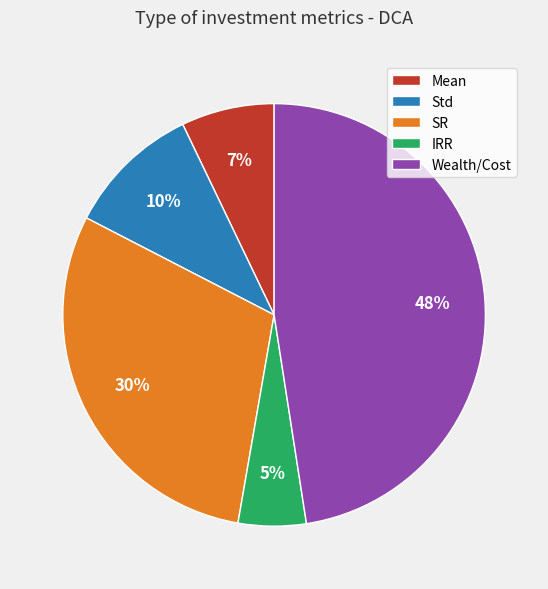

To the nearest percent, what is the average slice percentage?

20%